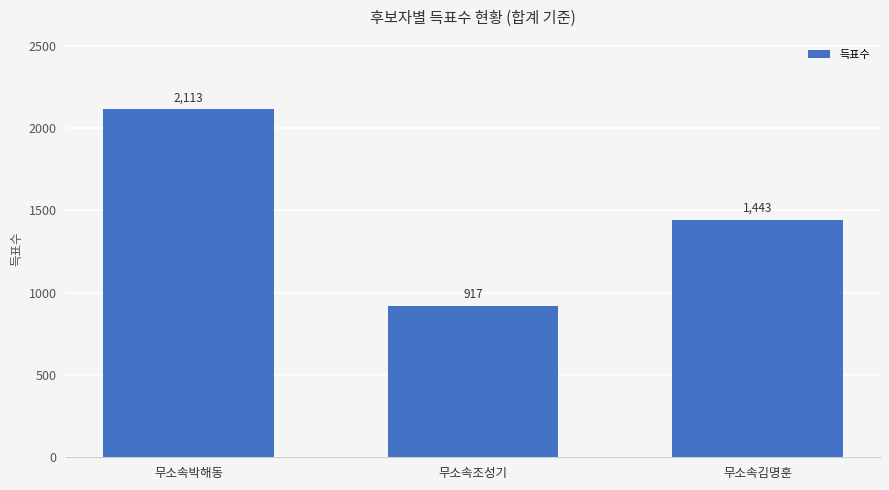

What is the change in value from 무소속박해동 to 무소속김명훈?

-670